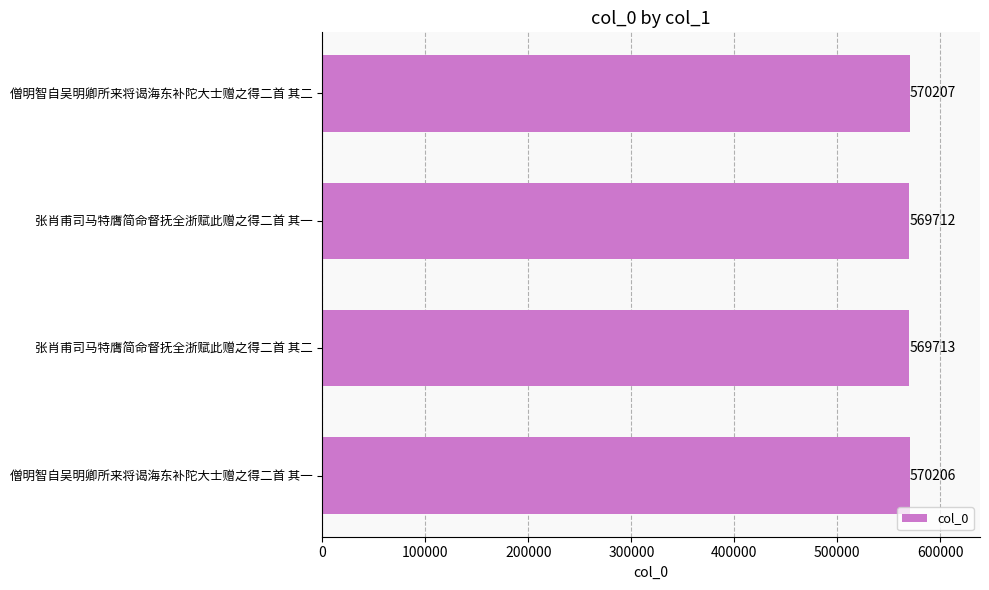

What is the change in value from 张肖甫司马特膺简命督抚全浙赋此赠之得二首 其二 to 僧明智自吴明卿所来将谒海东补陀大士赠之得二首 其二?

+494